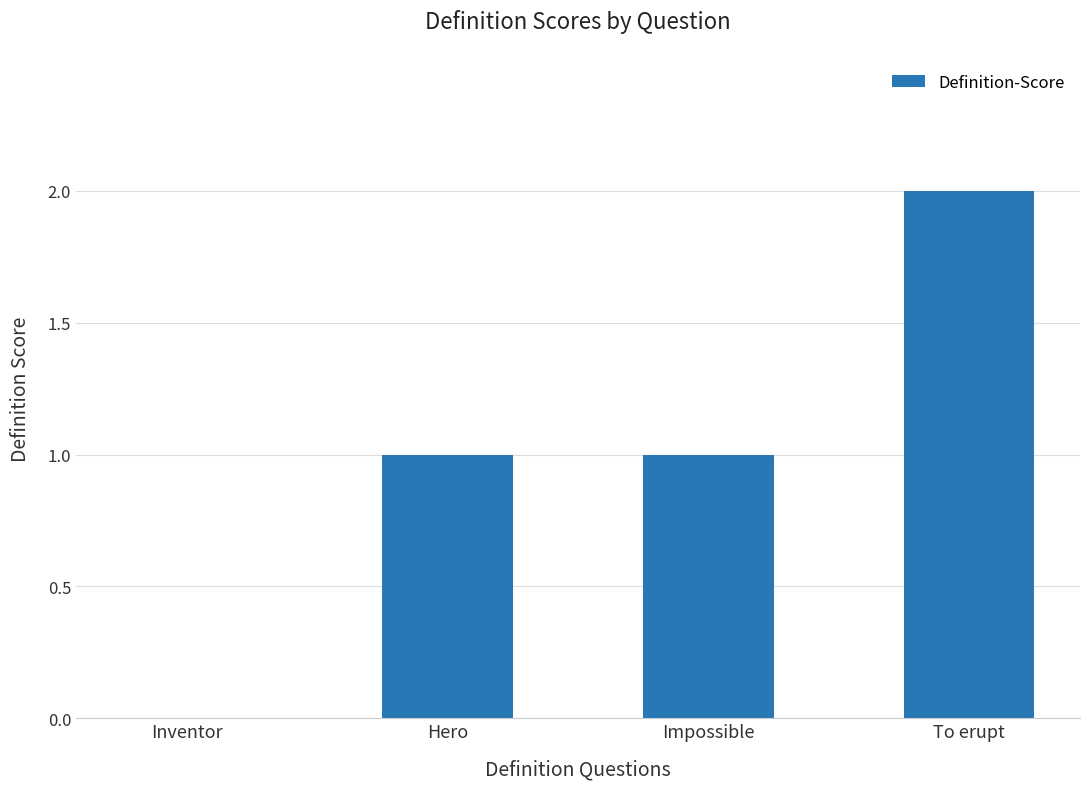

At which category does the chart reach its peak across all series?

To erupt